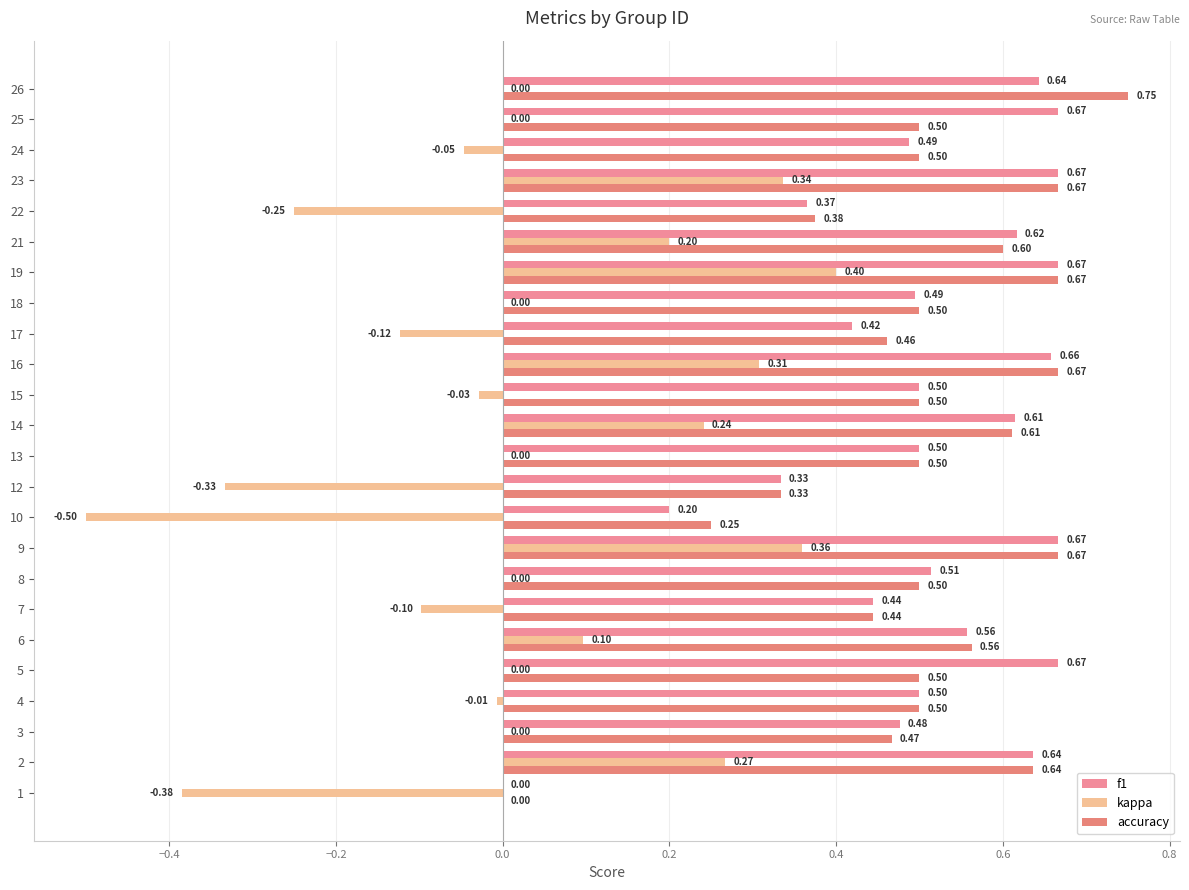

How many positive values does the f1 series have?

23